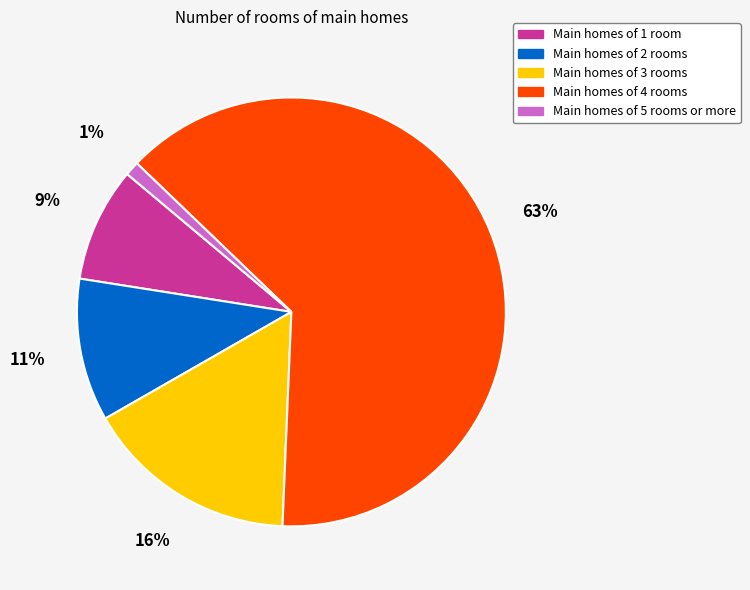

Which slice is the smallest?

Main homes of 5 rooms or more